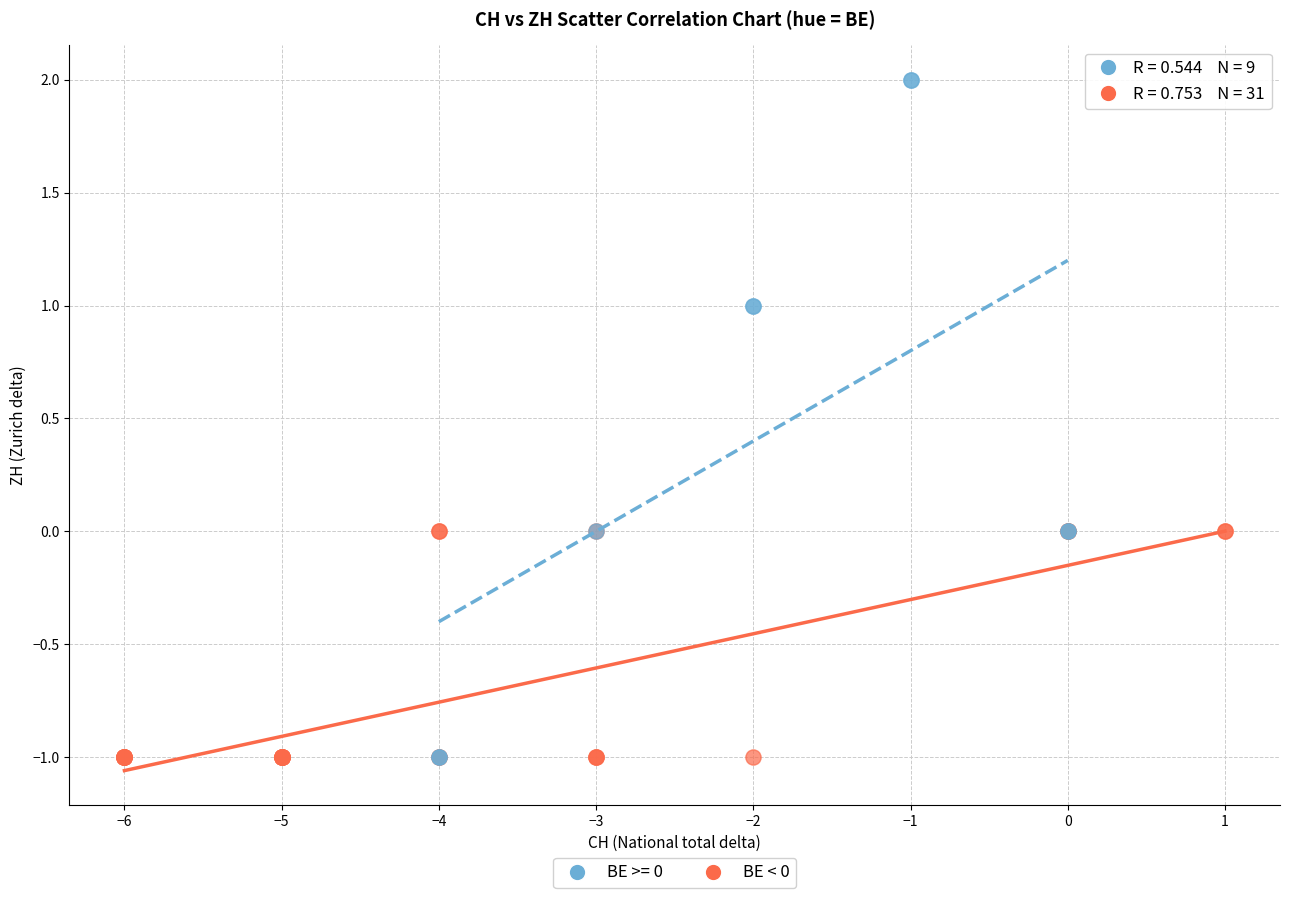

Which series contains the highest Y value?

BE >= 0